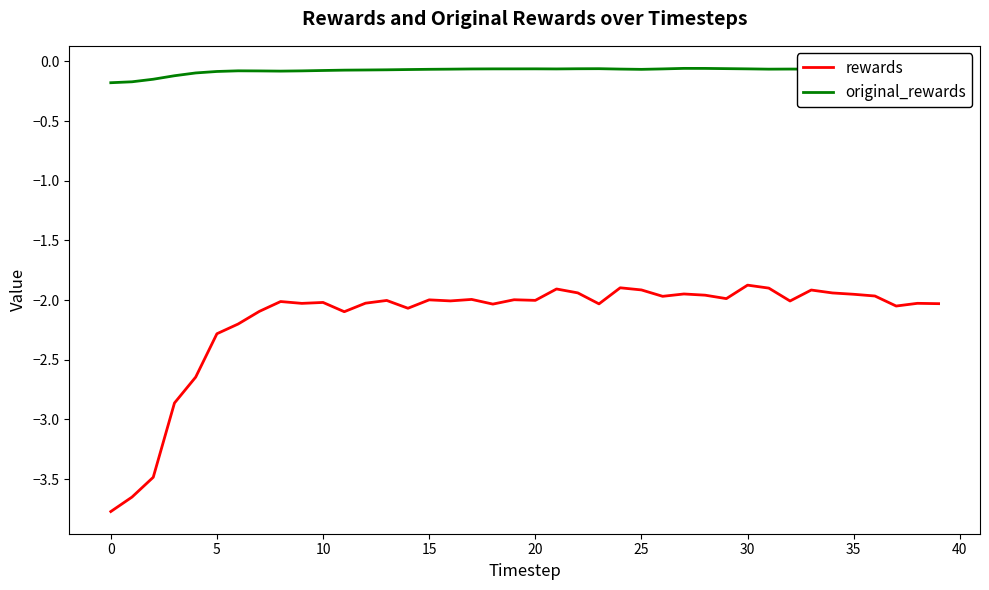

What is the total value across all series at 12?

-2.1